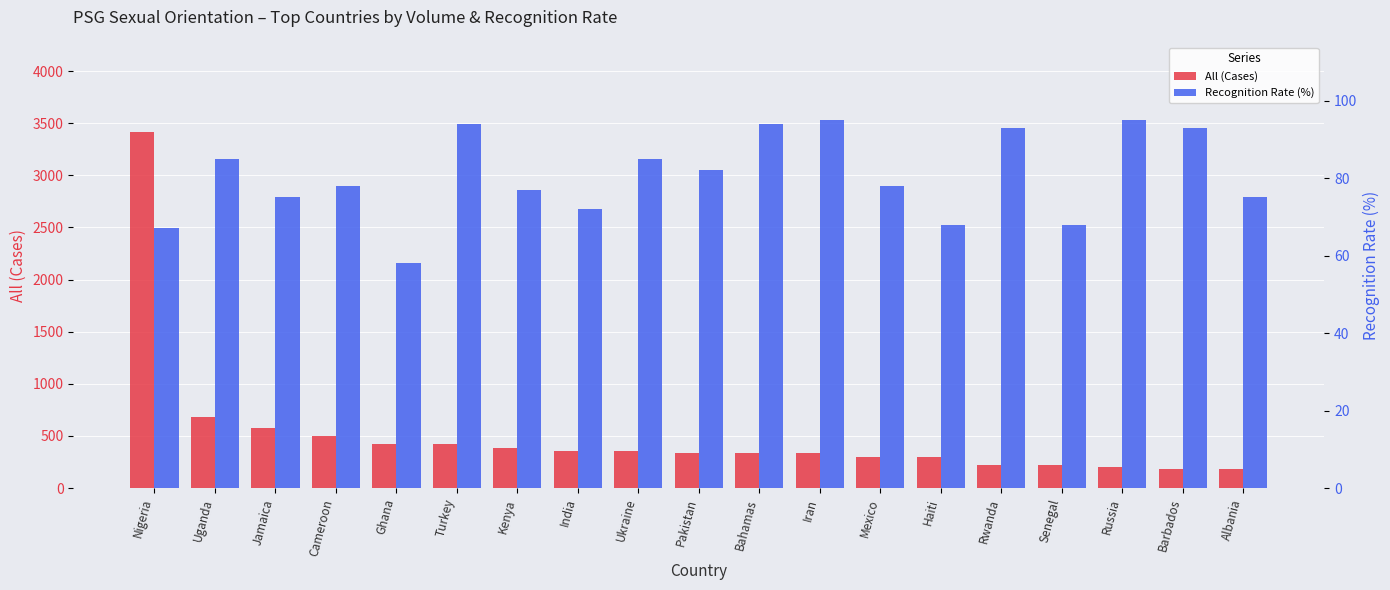

Which has a higher value, Ghana or Bahamas?

Ghana